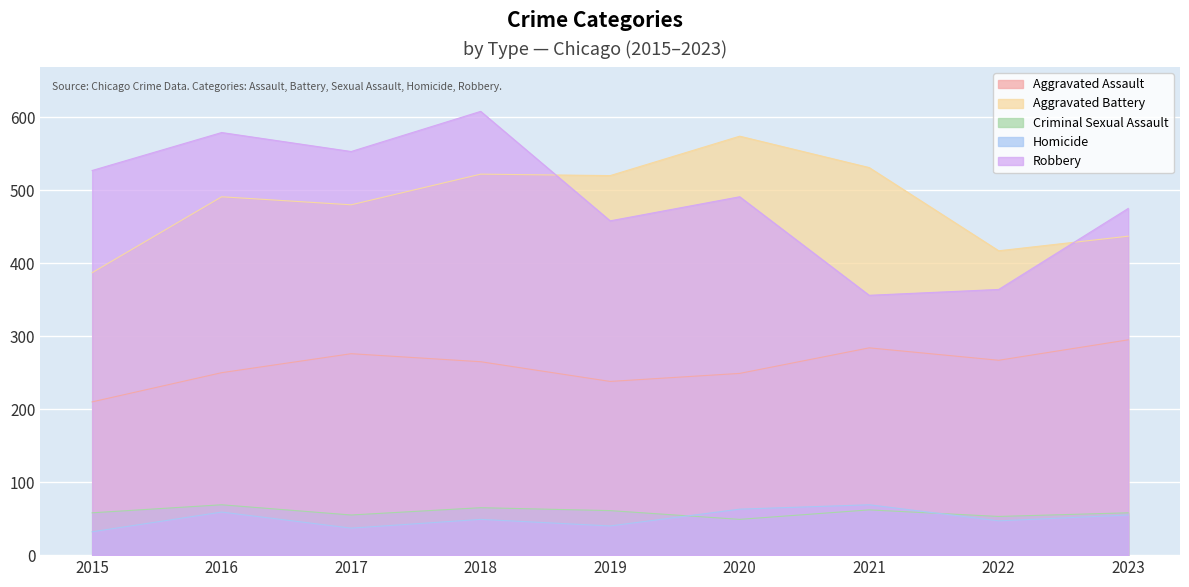

Reading left to right, what are all the values shown in this chart?

Aggravated Assault: 210	250	276	265	238	249	284	267	295
Aggravated Battery: 387	491	480	522	520	574	531	417	437
Criminal Sexual Assault: 58	69	55	65	61	49	62	53	58
Homicide: 32	59	37	49	40	63	69	47	55
Robbery: 527	579	553	608	458	491	356	364	475